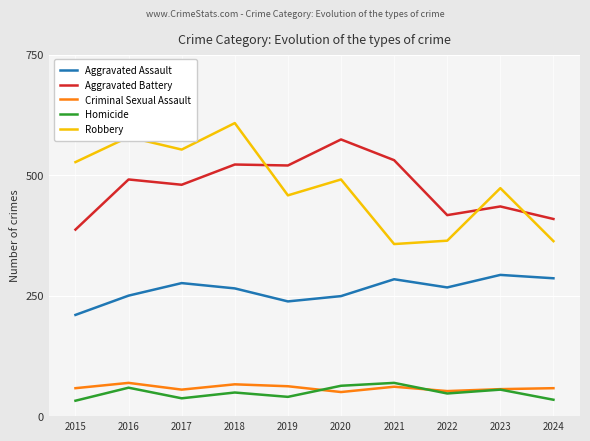

True or false: Aggravated Battery has a value of 387 at 2015.

True